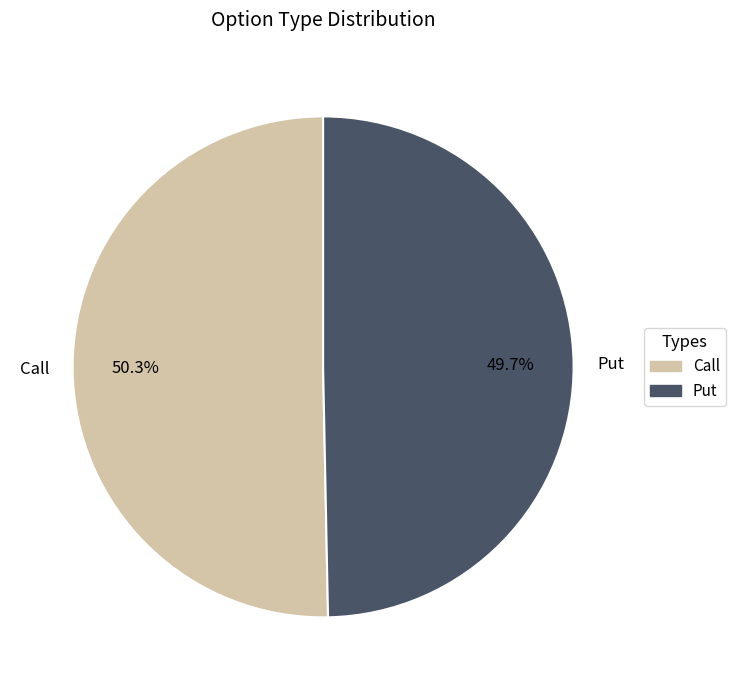

To the nearest percent, what percentage of the pie is Put?

50%